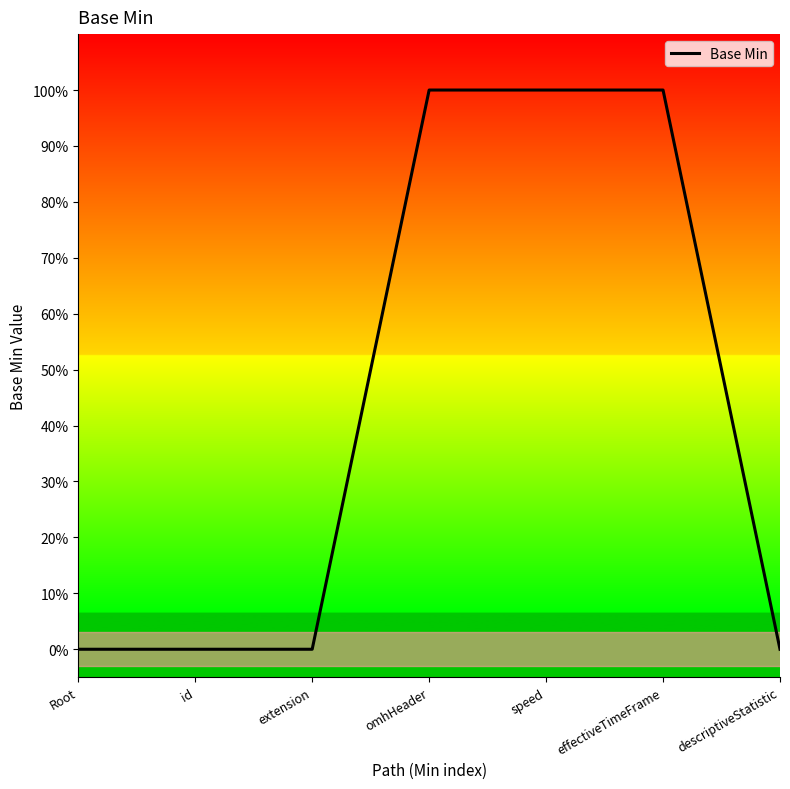

Does the chart display data point markers on the line(s)?

No